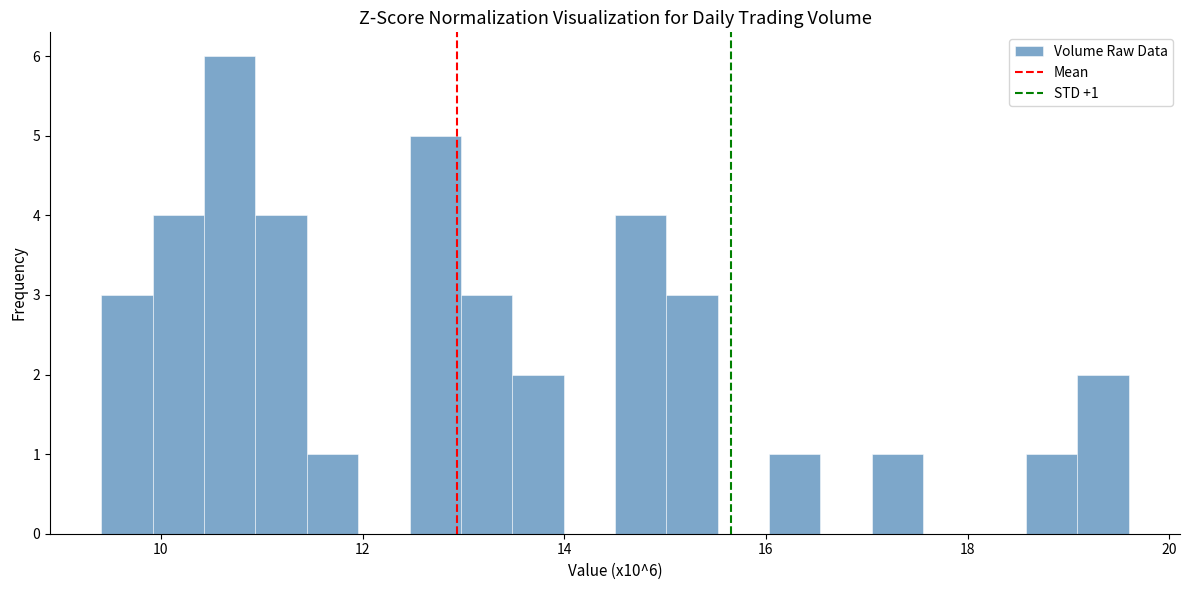

Read against the x-axis, roughly where is the centre of the tallest bar?

10.6